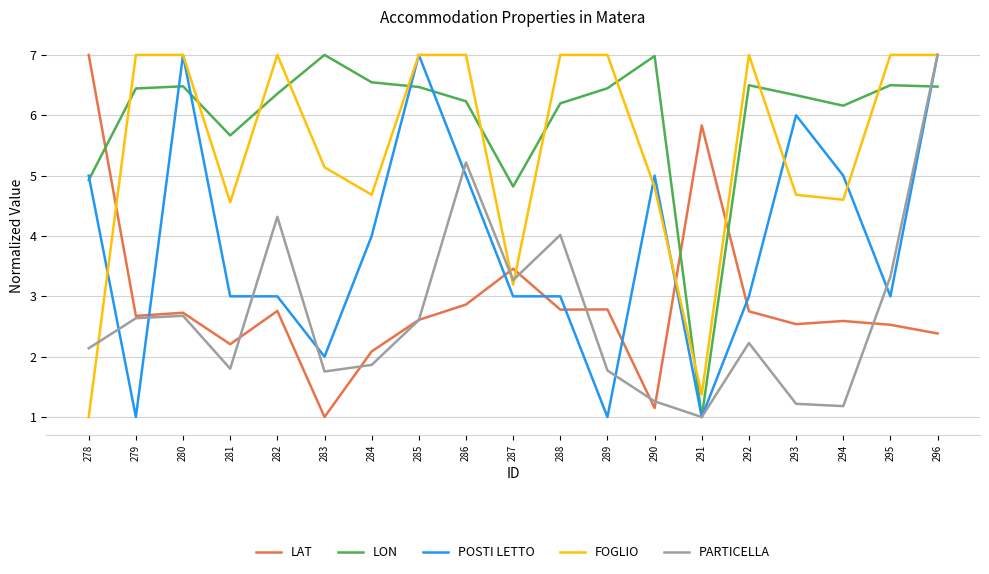

Does the chart display data point markers on the line(s)?

No